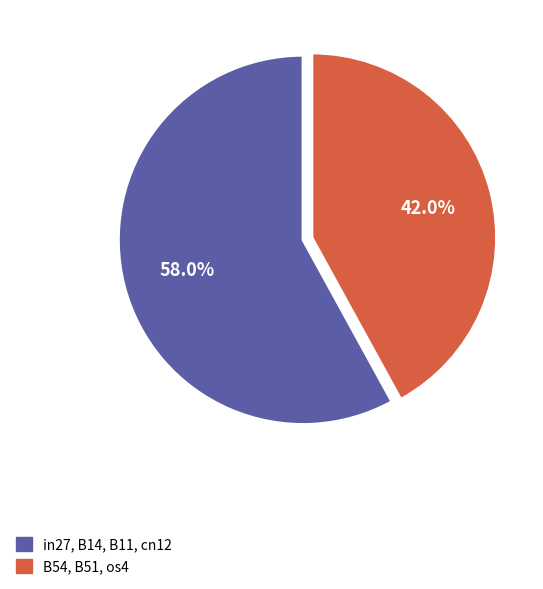

Approximately how many times larger is the value at B54, B51, os4 compared to in27, B14, B11, cn12?

0.7